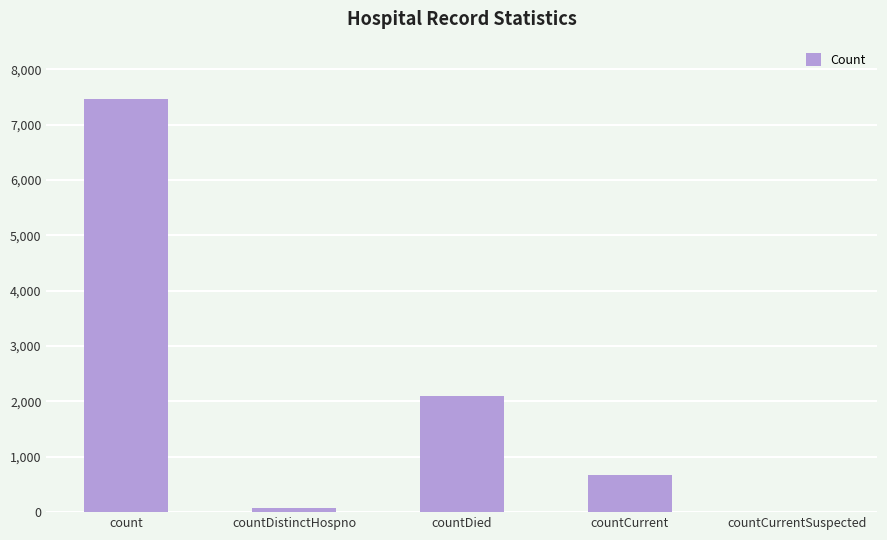

Between countCurrentSuspected and countCurrent, which is larger?

countCurrent